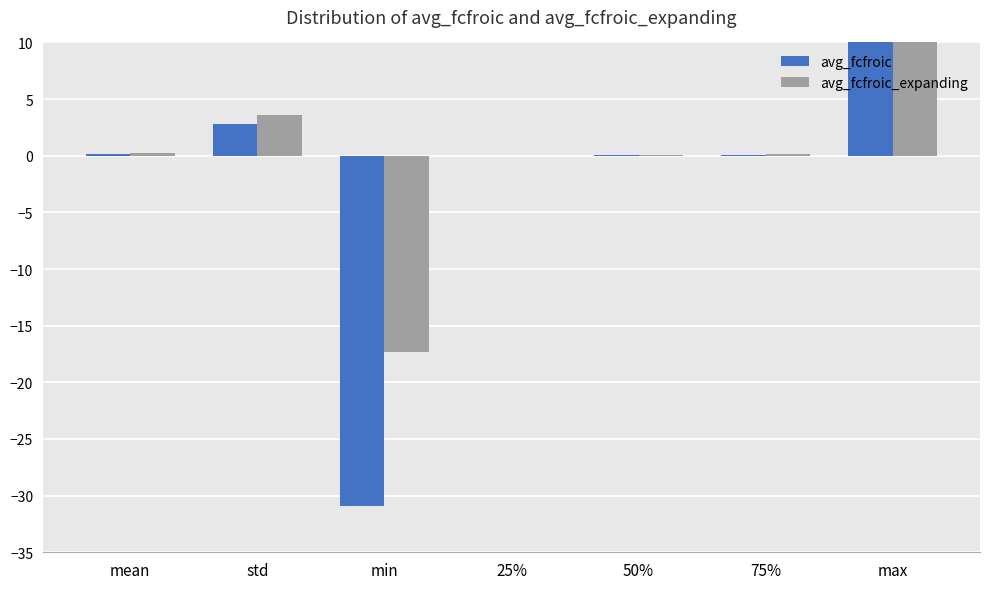

Does the chart contain any negative values?

Yes